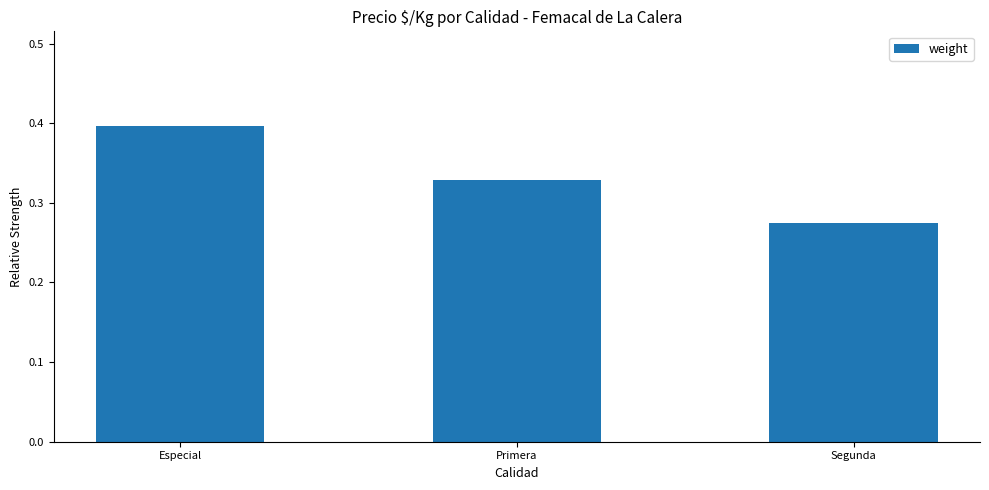

Rank the categories by value from lowest to highest.

Segunda, Primera, Especial